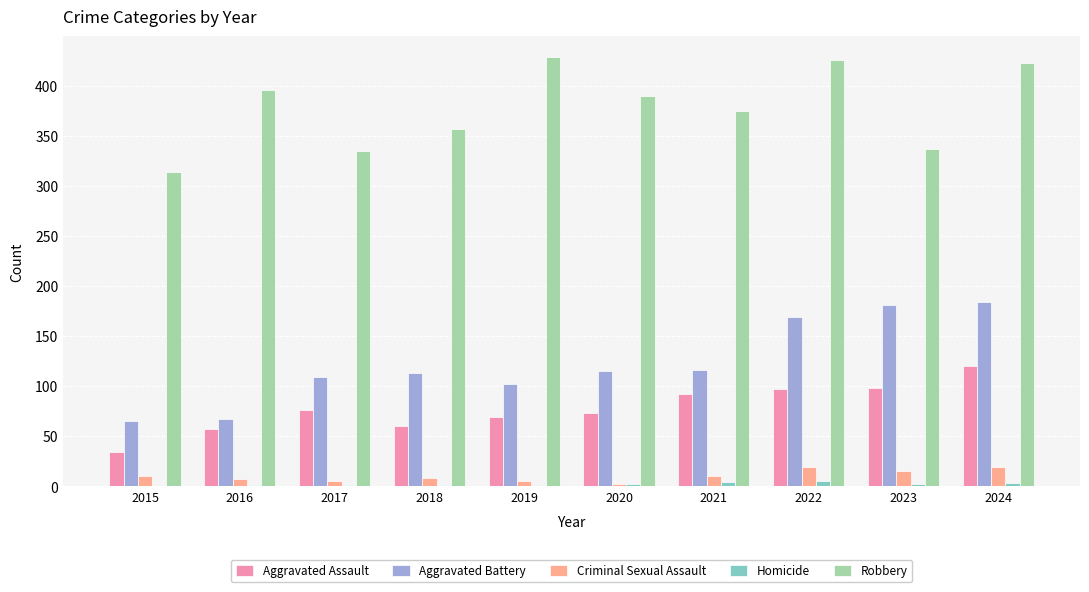

Is it true that Robbery equals 390 at 2020?

True